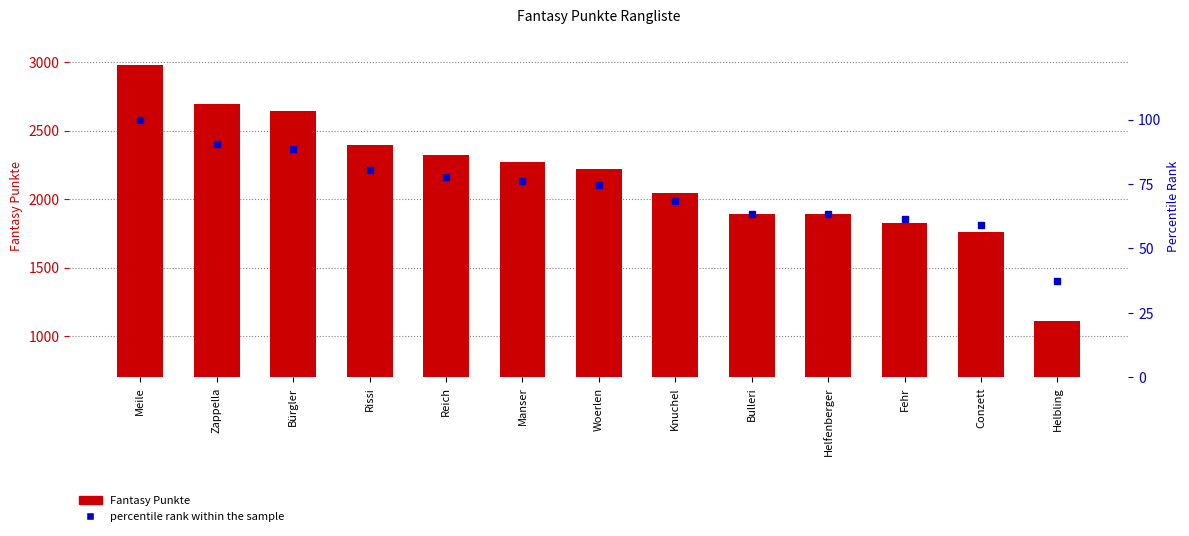

What is the spread (max minus min) of values at Conzett?

1698.0